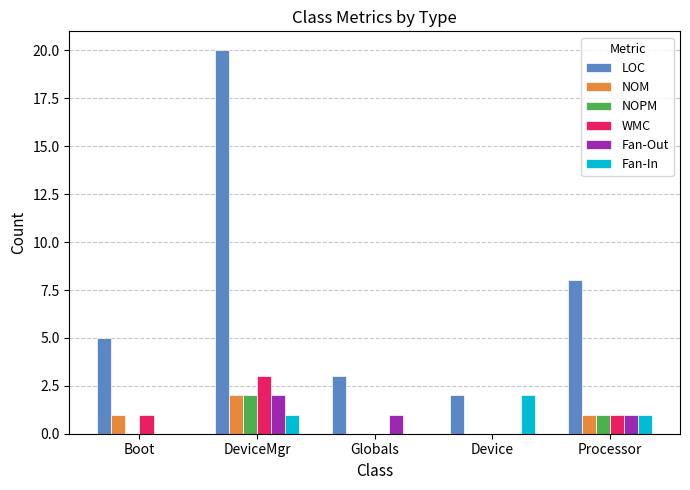

How many groups of bars are there?

5